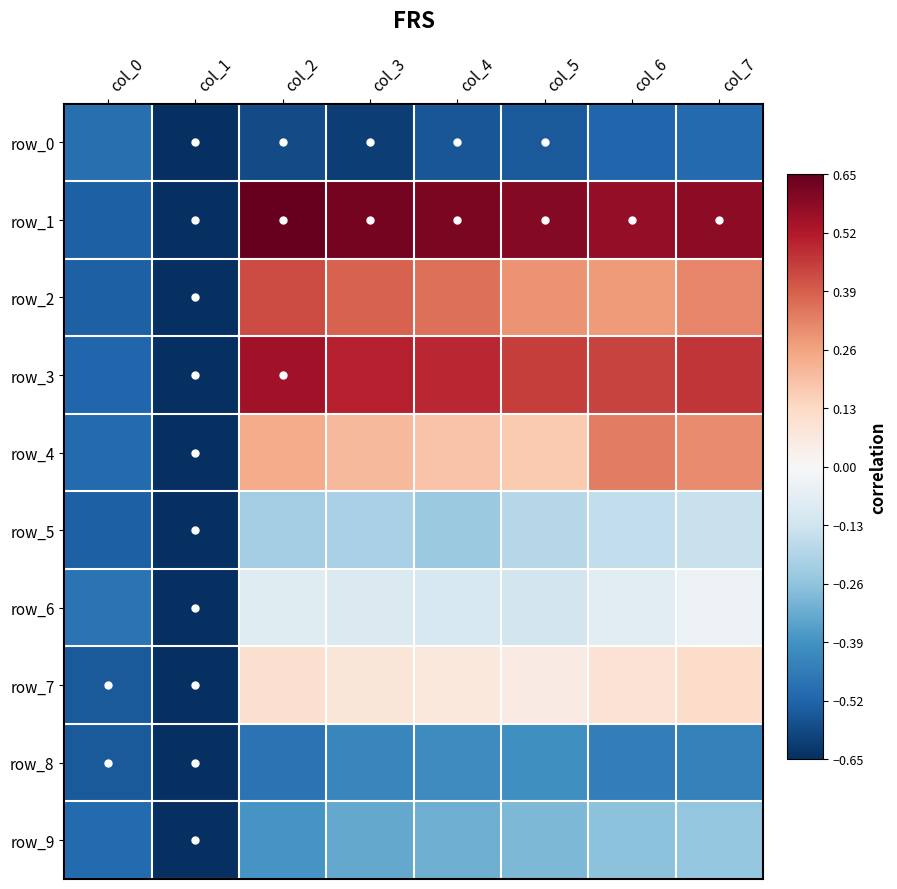

Count the number of data series in this chart.

10